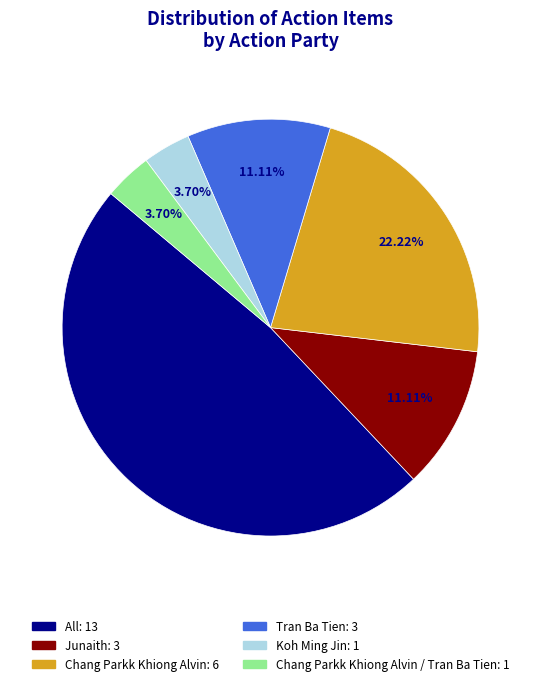

Is there a majority slice in this chart?

No